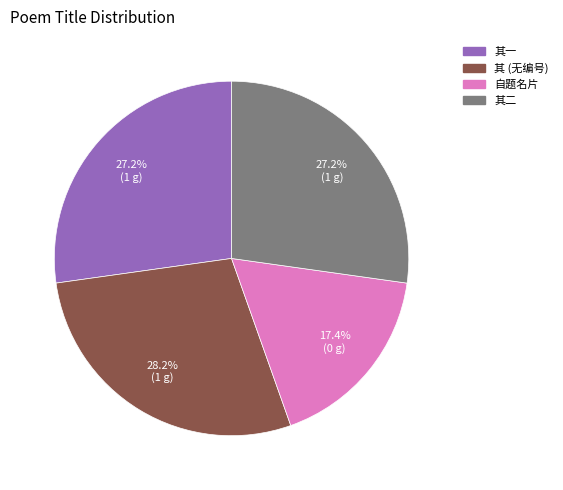

Does any single category account for the majority?

No